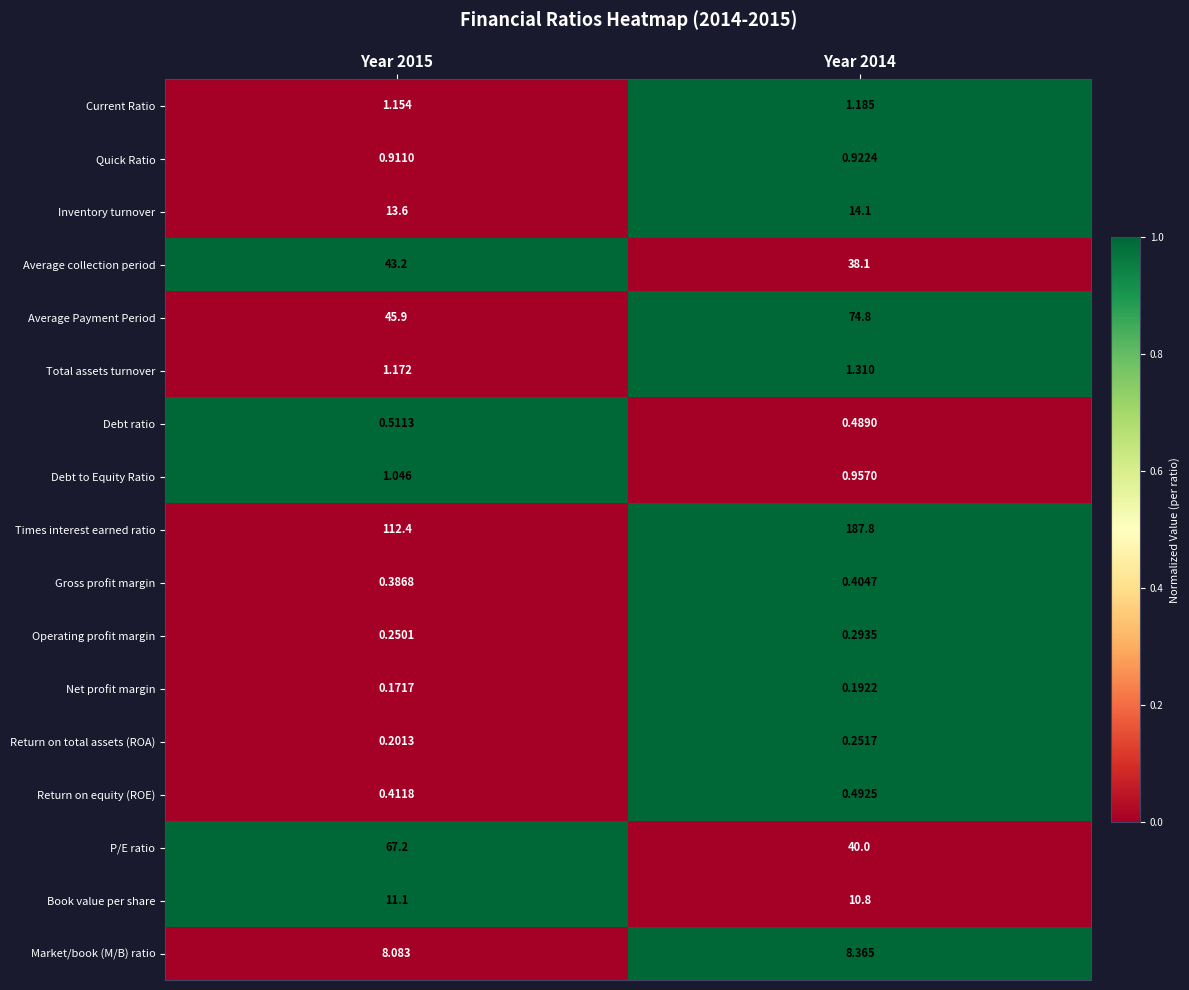

List the series in order of their peak value, lowest first.

Net profit margin, Return on total assets (ROA), Operating profit margin, Gross profit margin, Return on equity (ROE), Debt ratio, Quick Ratio, Debt to Equity Ratio, Current Ratio, Total assets turnover, Market/book (M/B) ratio, Book value per share, Inventory turnover, Average collection period, P/E ratio, Average Payment Period, Times interest earned ratio